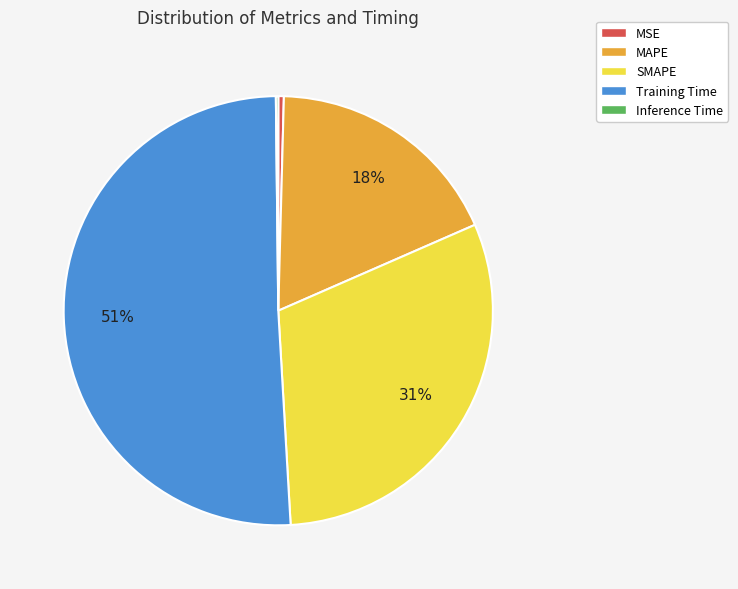

Which slice is the largest?

Training Time